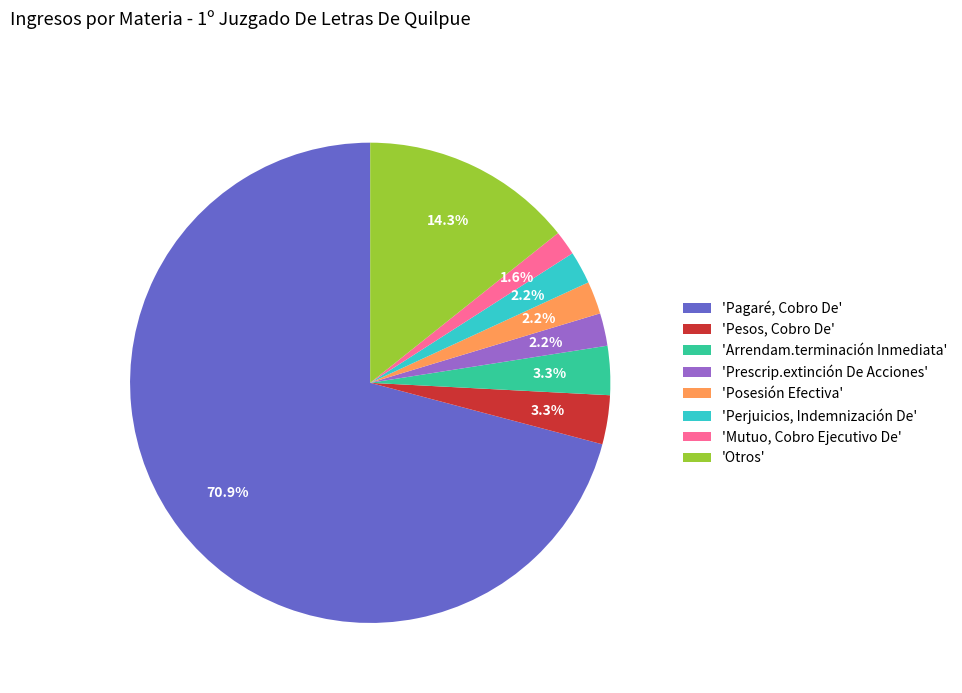

Do 'Mutuo, Cobro Ejecutivo De' and 'Prescrip.extinción De Acciones' together represent more than half of the pie?

No